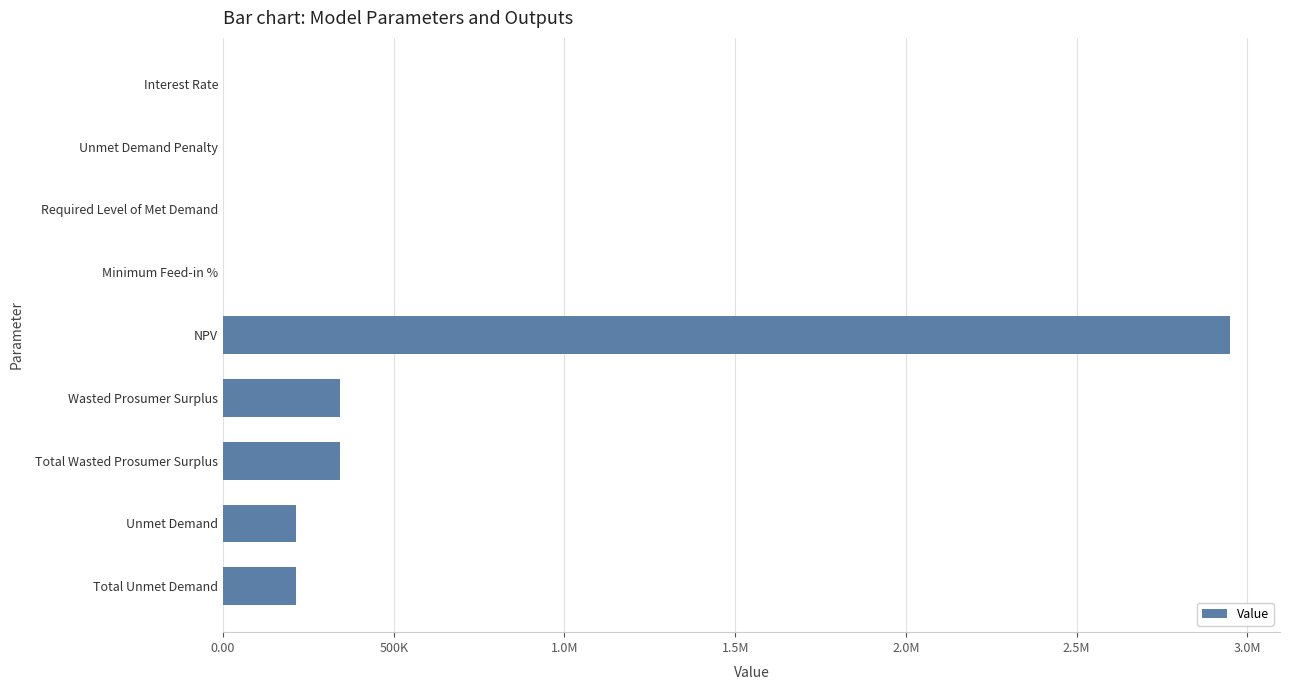

Are the bars grouped side by side (vs. stacked)?

No